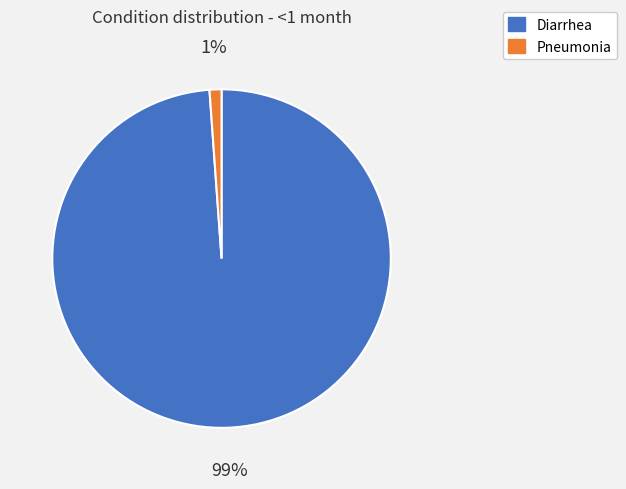

The Pneumonia slice represents 9% of the pie. True or false?

False